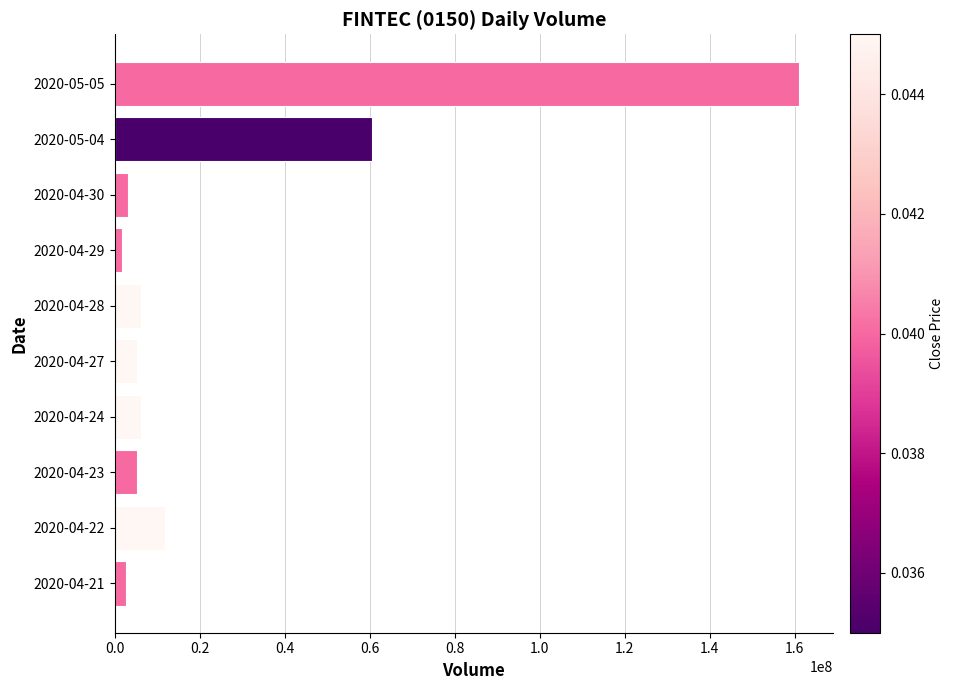

What is the maximum value shown in the chart?

160922100